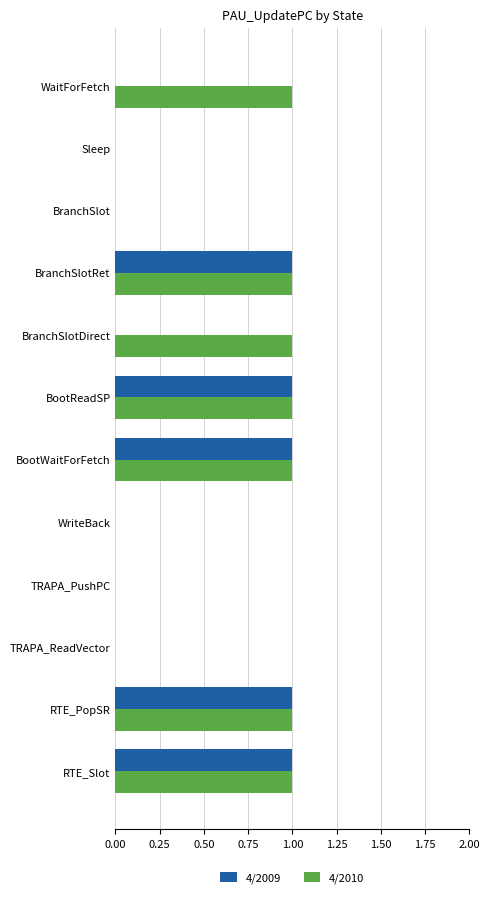

Is it true that 4/2010 equals 1 at BranchSlotRet?

True